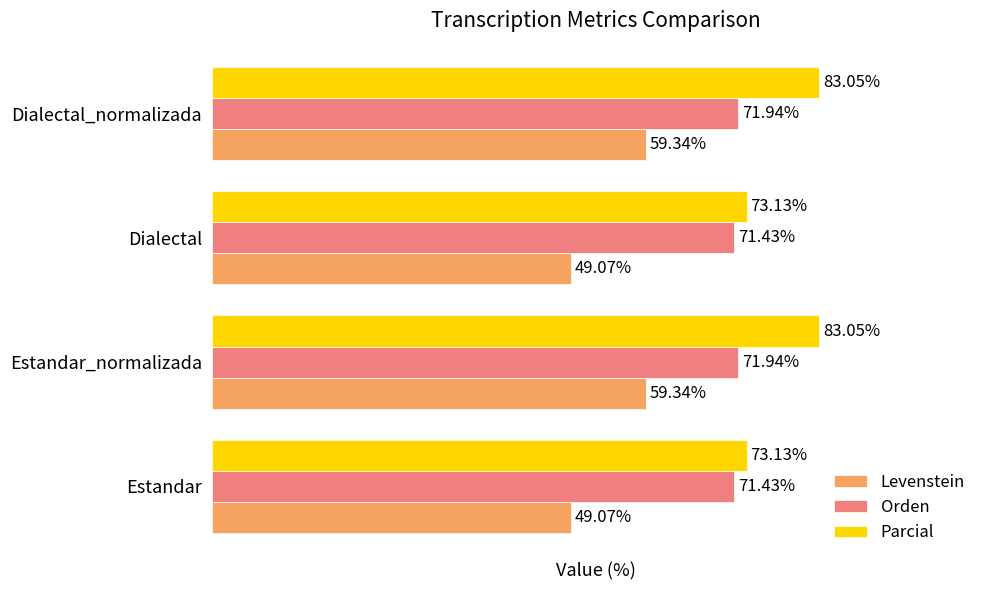

Is the value of Parcial at Dialectal greater than the value of Levenstein at Dialectal?

Yes